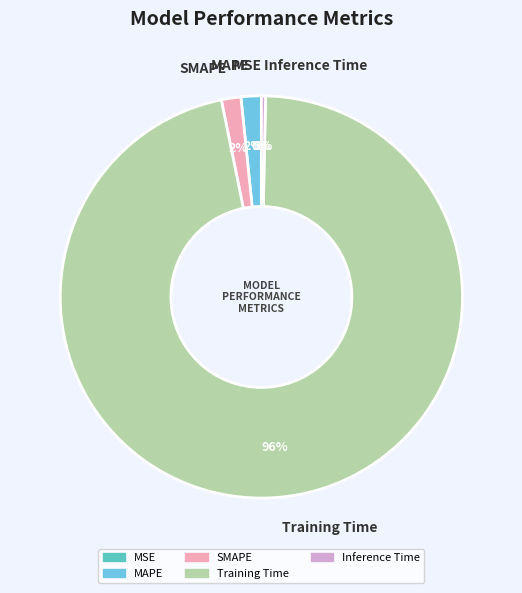

The SMAPE slice represents 2% of the pie. True or false?

True